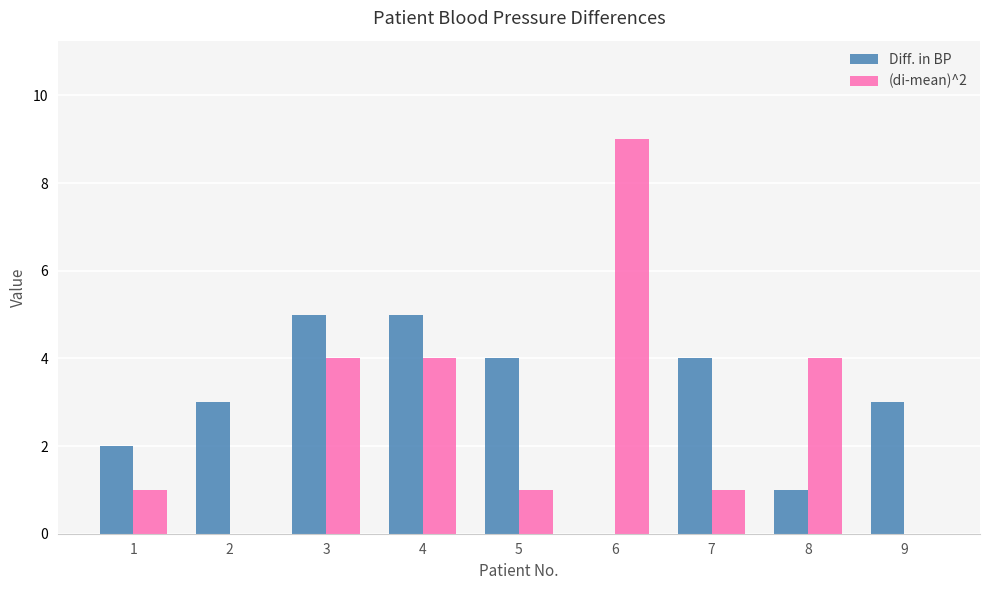

What is the approximate value of Diff. in BP at 9?

3